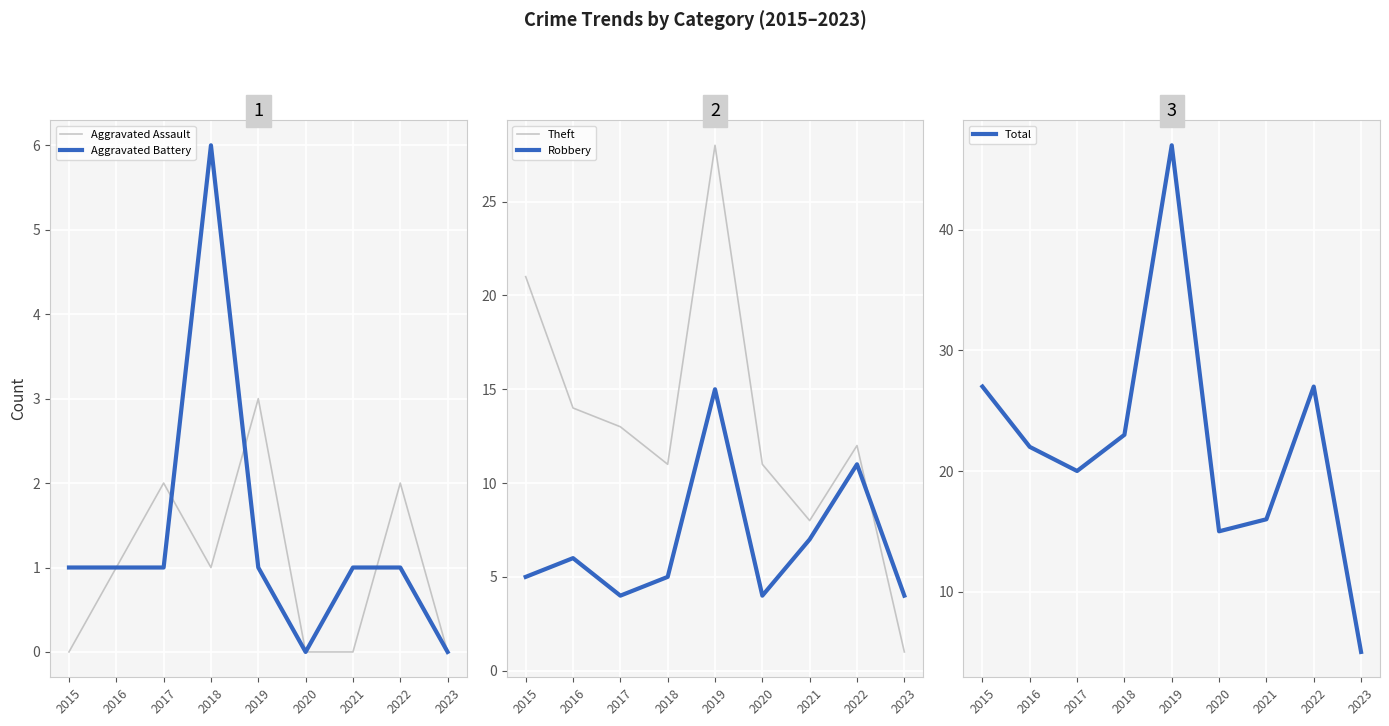

Which category has the lowest value across all series?

2015